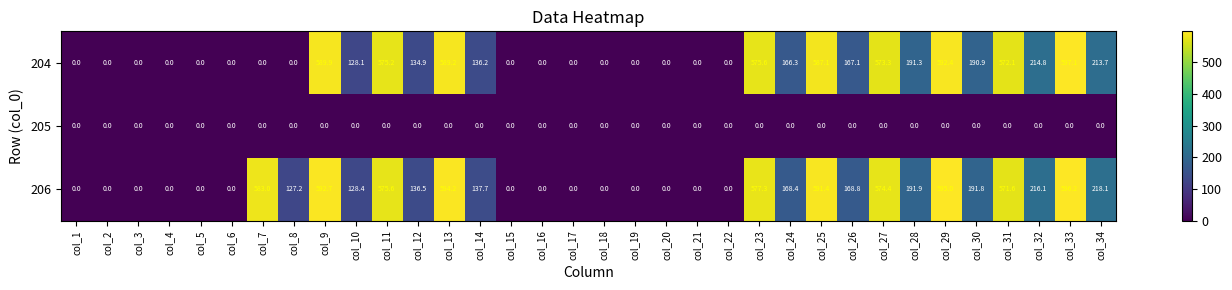

List the series in order of their peak value, highest first.

204, 206, 205